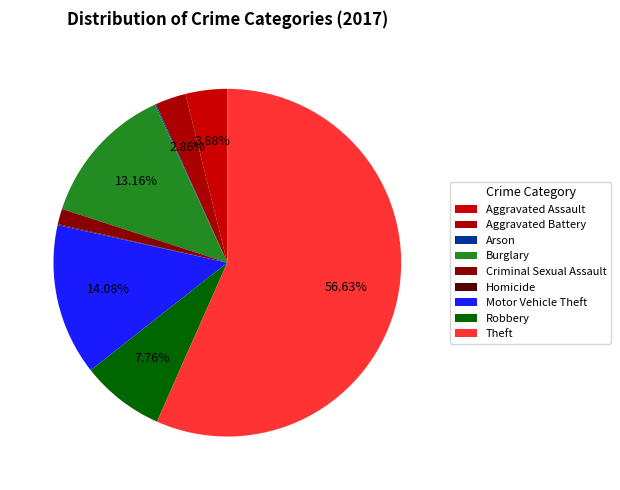

Rank the categories by value from highest to lowest.

Theft, Motor Vehicle Theft, Burglary, Robbery, Aggravated Assault, Aggravated Battery, Criminal Sexual Assault, Arson, Homicide